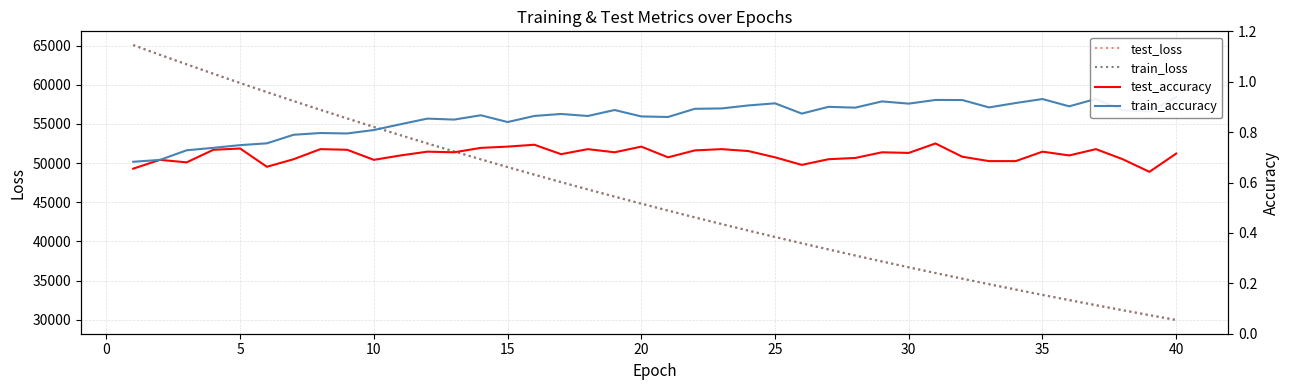

Does the chart display data point markers on the line(s)?

No